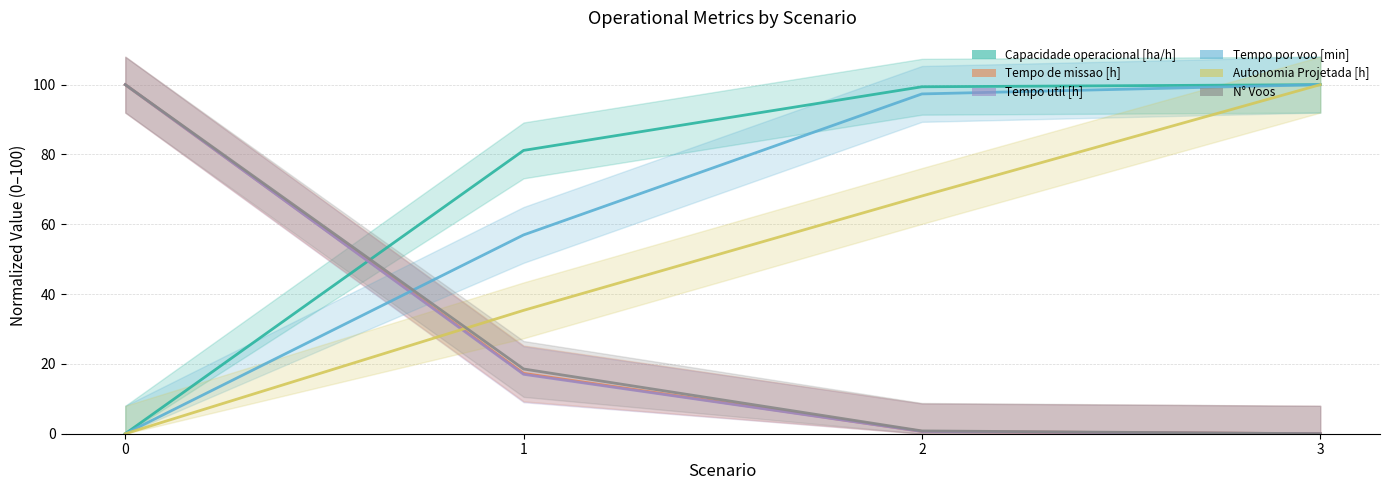

What is the maximum value for Capacidade operacional [ha/h]?

100.0